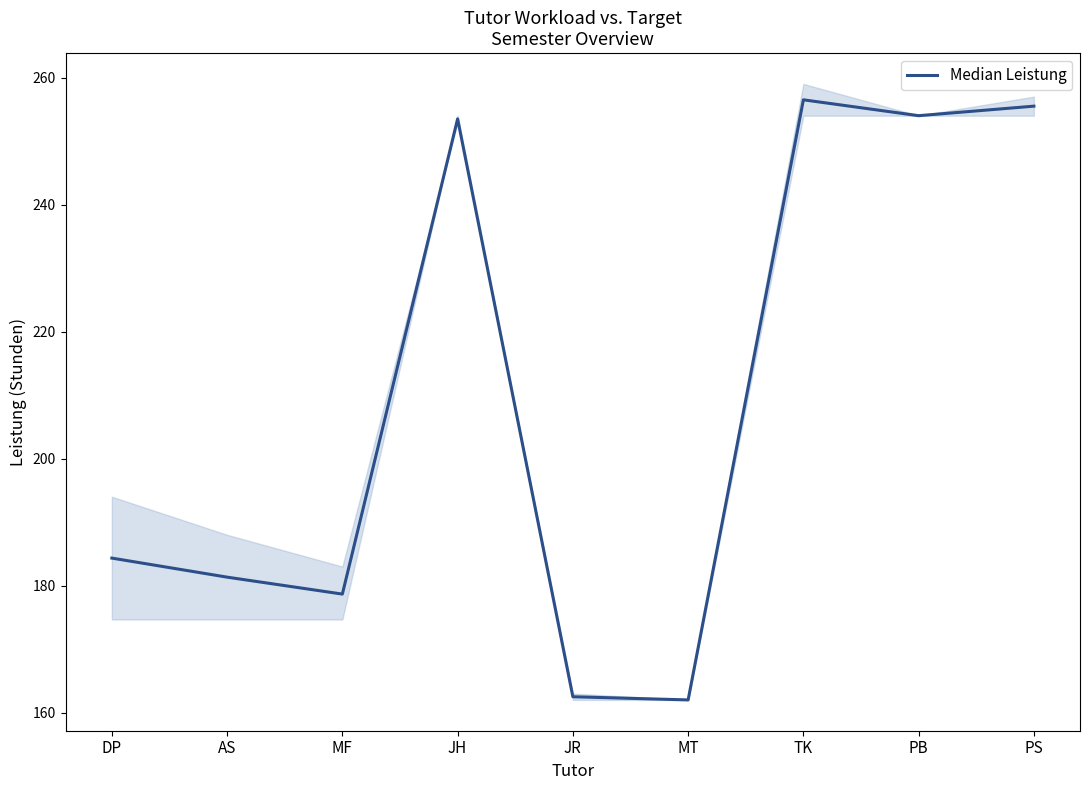

Count the number of values greater than 184.

5